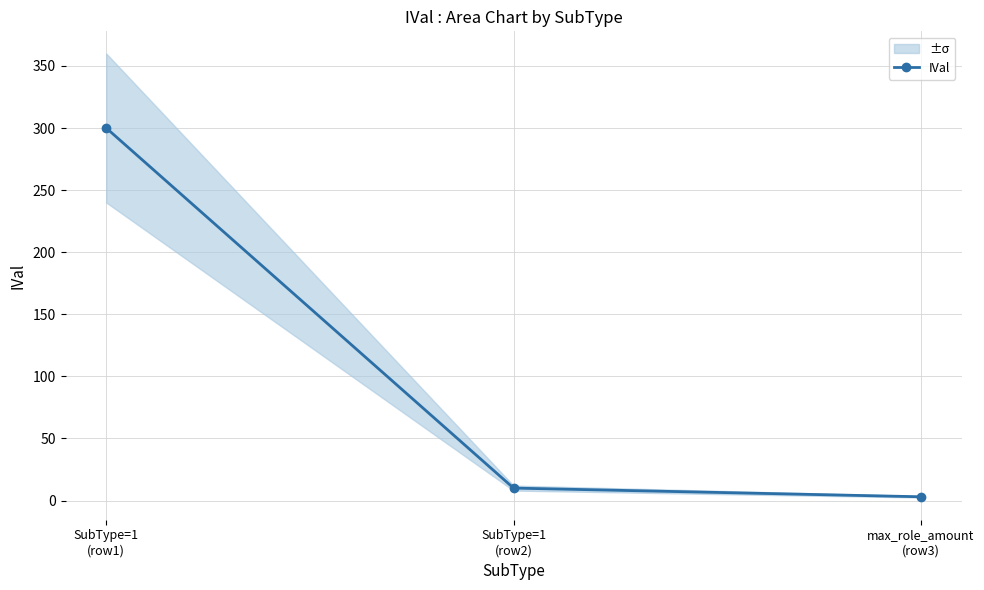

What is the label of the 2nd point from the right?

SubType=1
(row2)